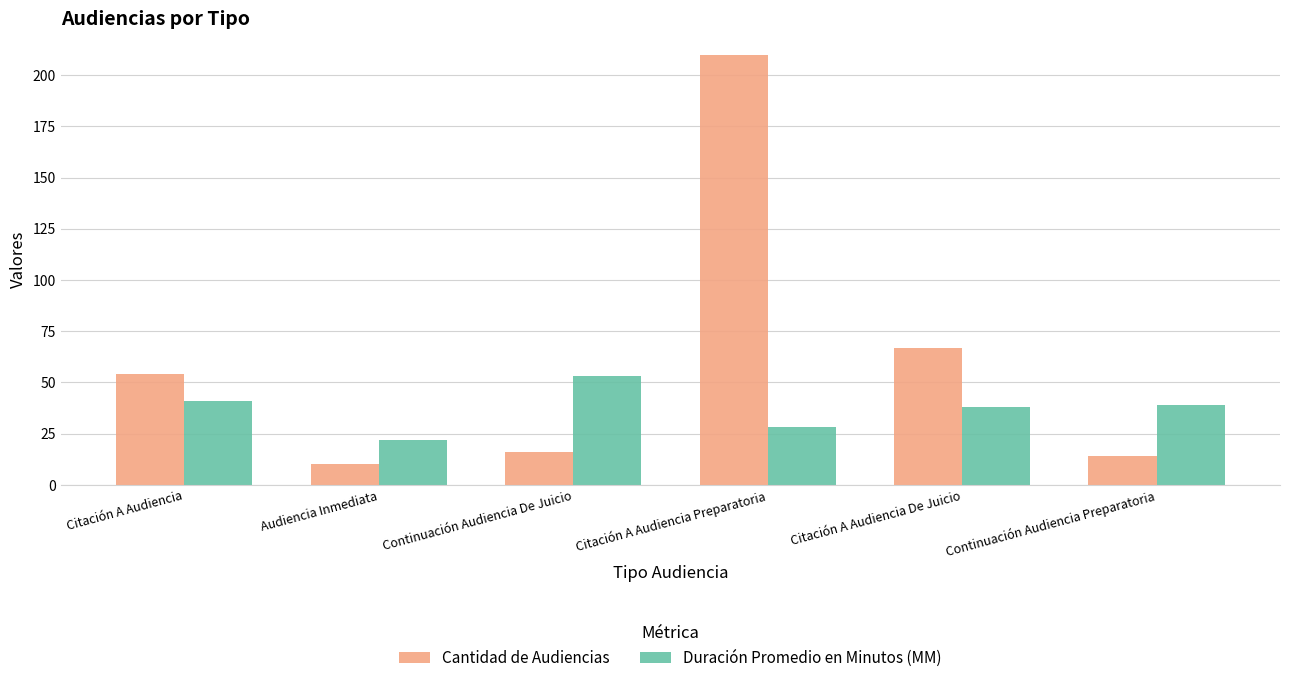

At which label is Cantidad de Audiencias closest to 110?

Citación A Audiencia De Juicio